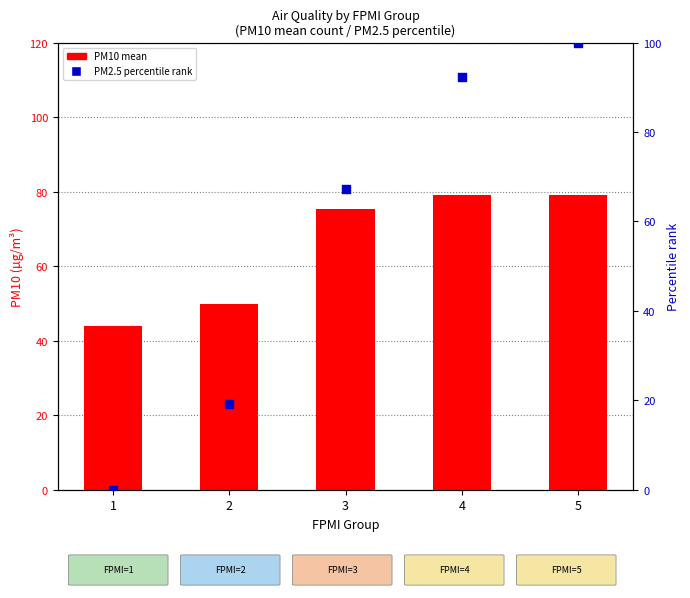

Is the value of PM2.5 percentile rank at 1 greater than the value of PM10 at 1?

No